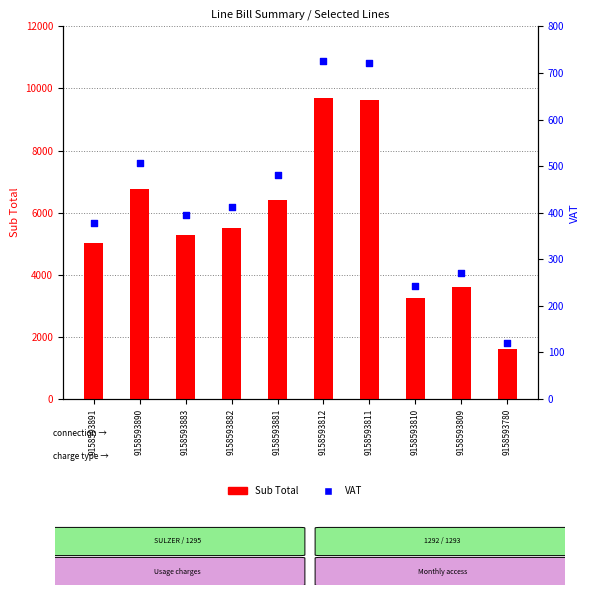

Which series reaches the maximum Y coordinate?

Sub Total